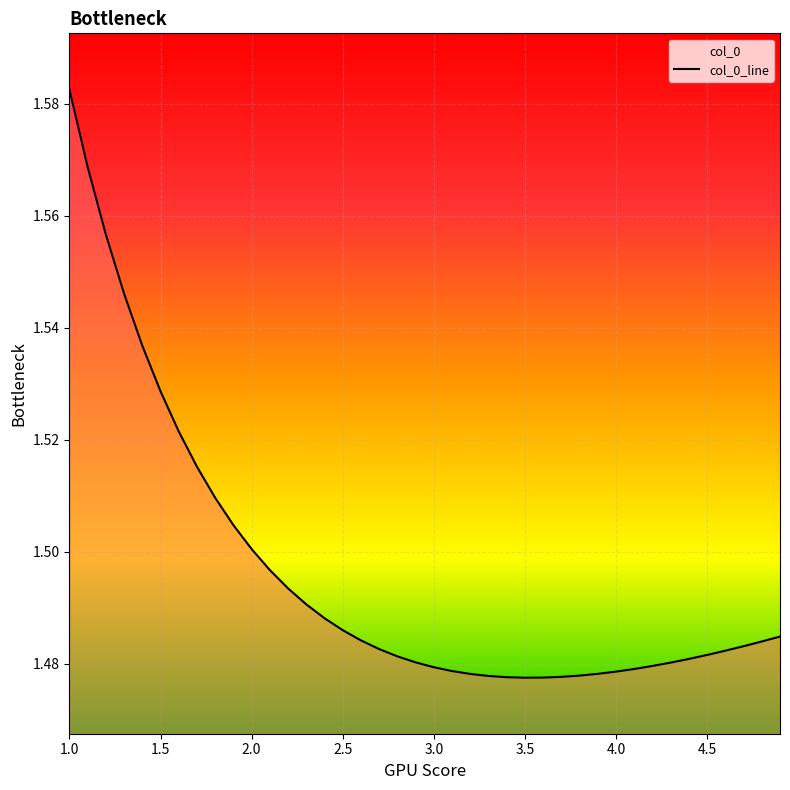

At which category does the chart reach its peak across all series?

1.0